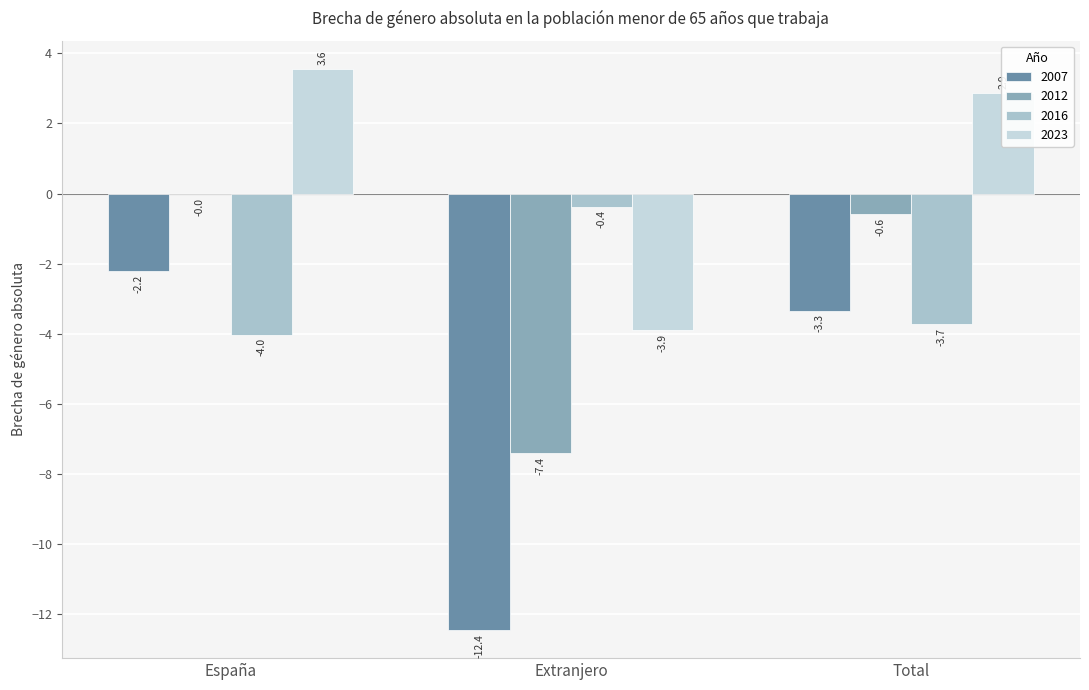

At which category is the sum across all series the highest?

España